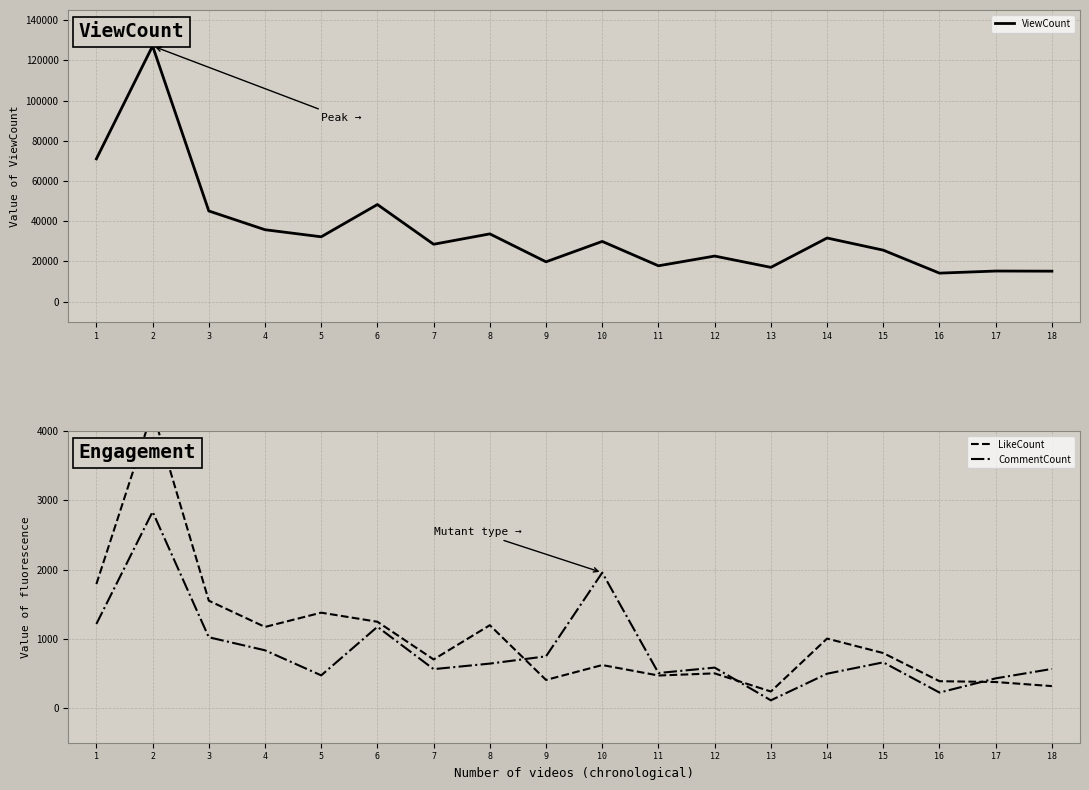

The LikeCount series shows 239 at 13. True or false?

True